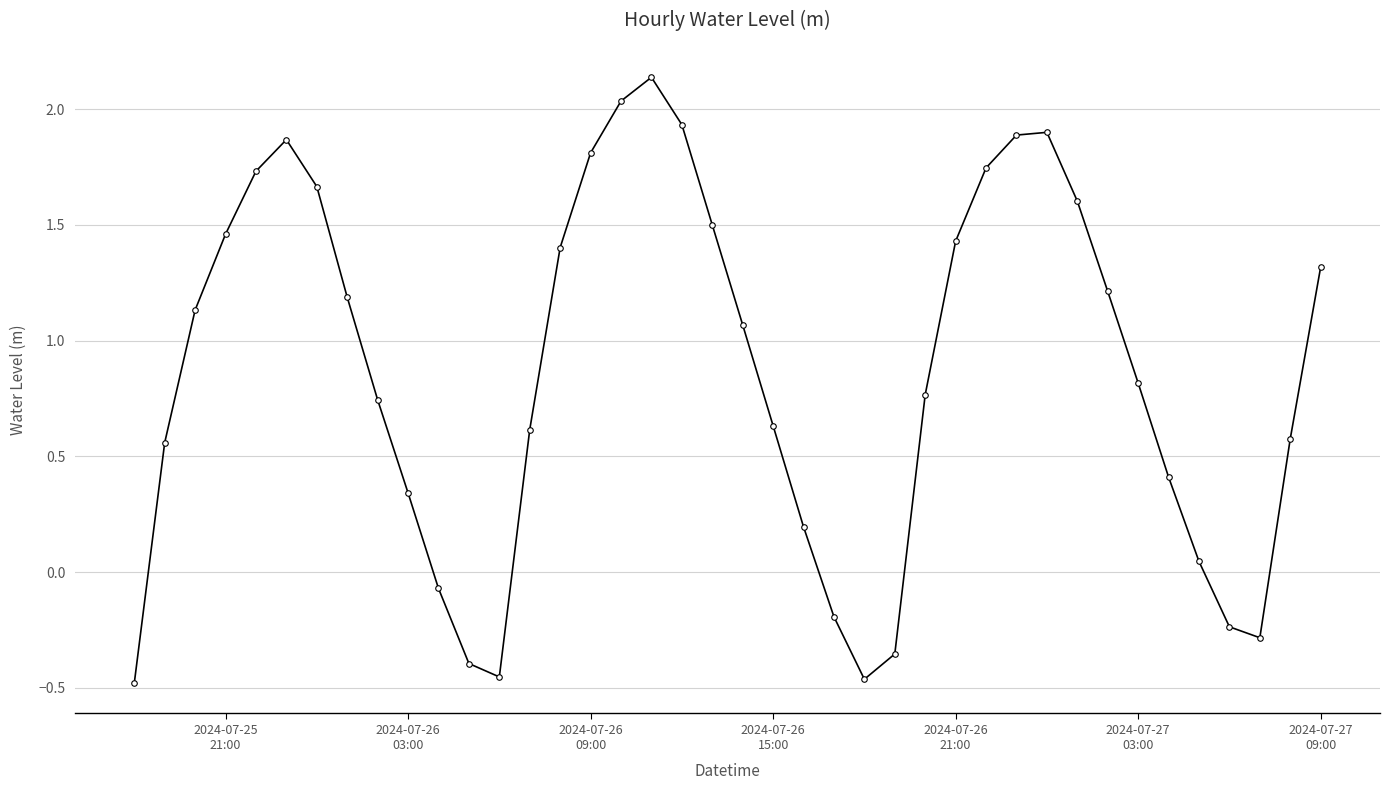

What is the value of the 16th point from the left?

1.8